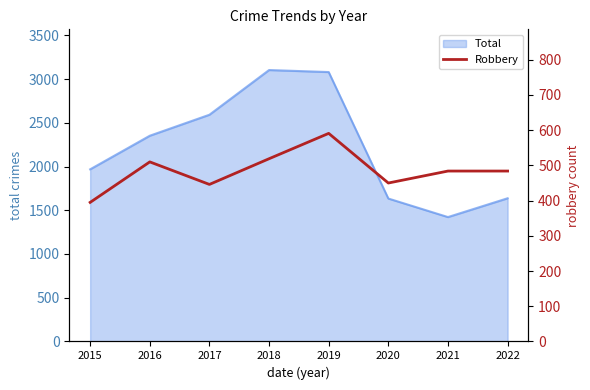

At which category does the chart reach its minimum across all series?

2015